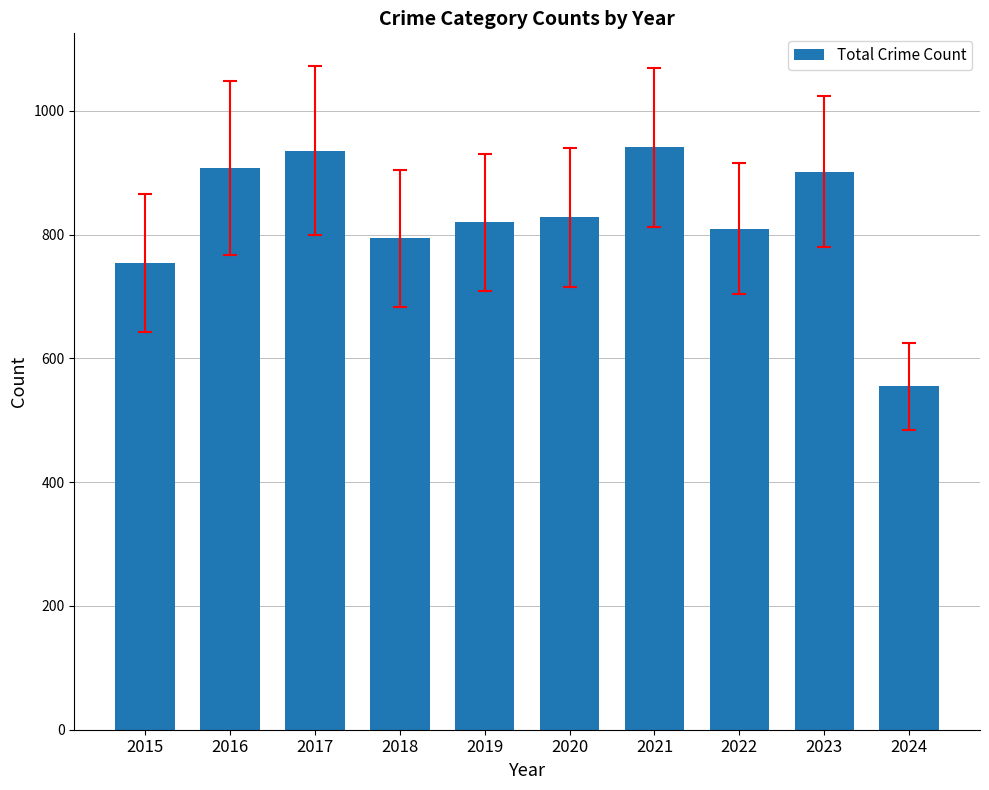

Is it true that the value at 2017 is 589?

False